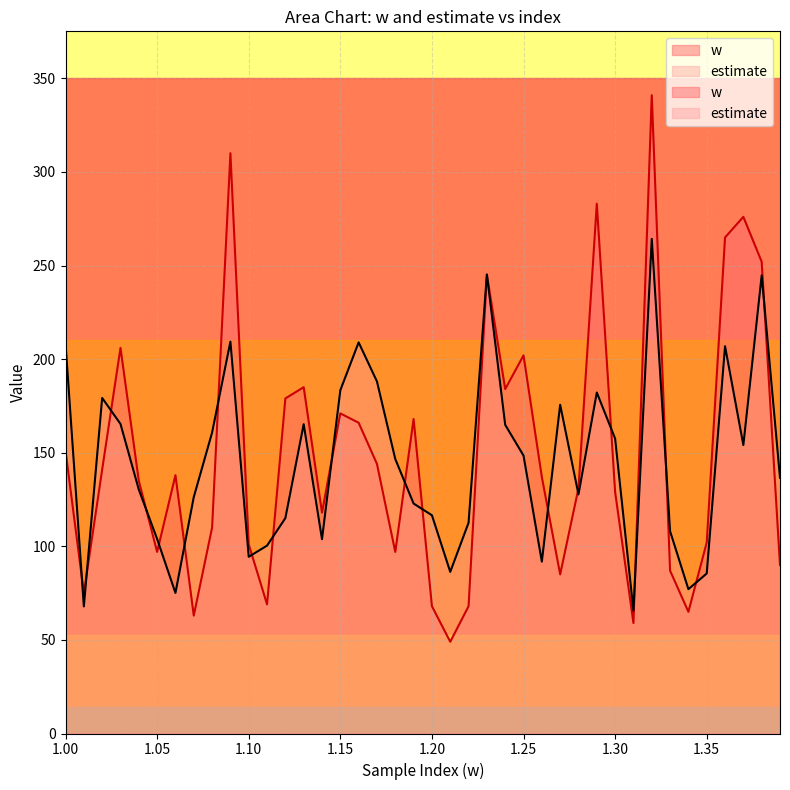

What is the difference between the maximum and minimum values?

198.6